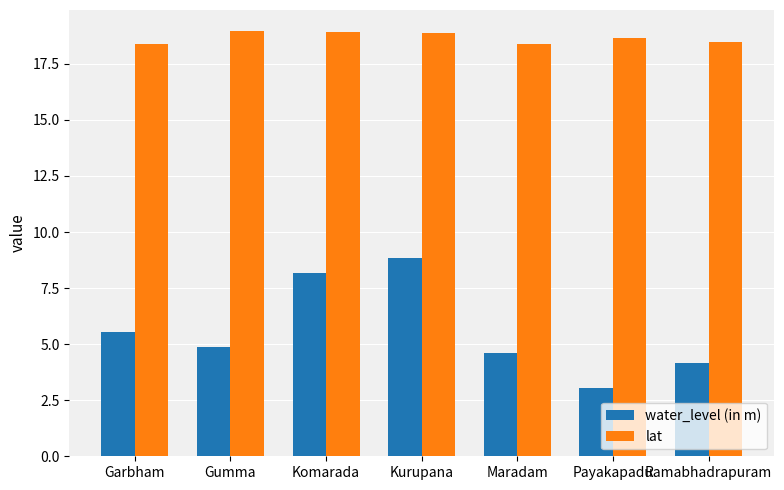

At which category is the sum across all series the highest?

Kurupana